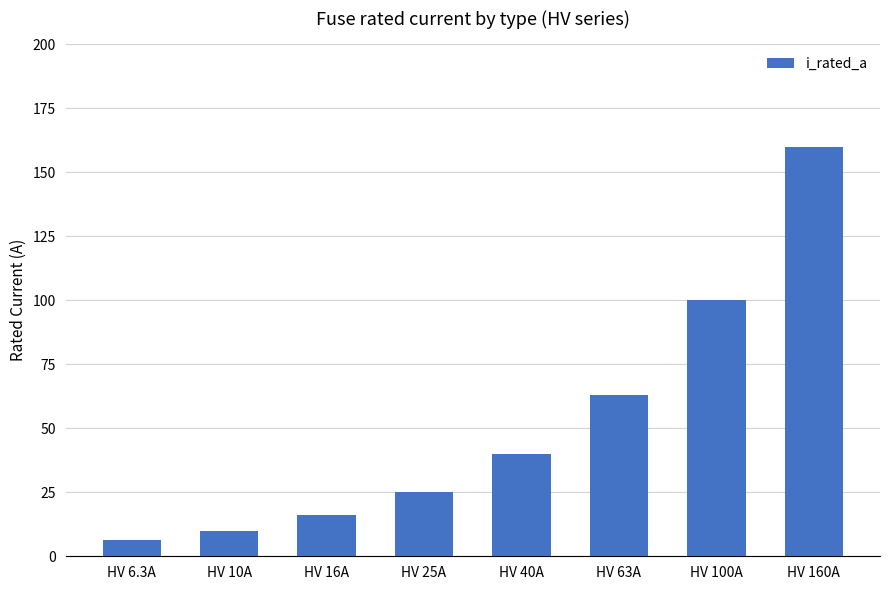

List the labels in order of value, smallest first.

HV 6.3A, HV 10A, HV 16A, HV 25A, HV 40A, HV 63A, HV 100A, HV 160A